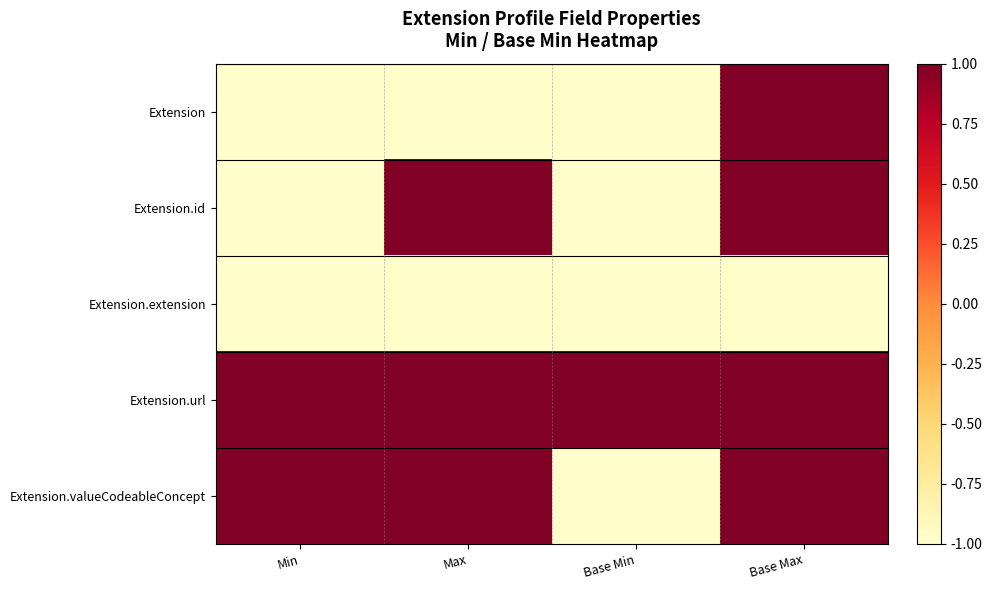

Which series has the widest spread of values?

Extension